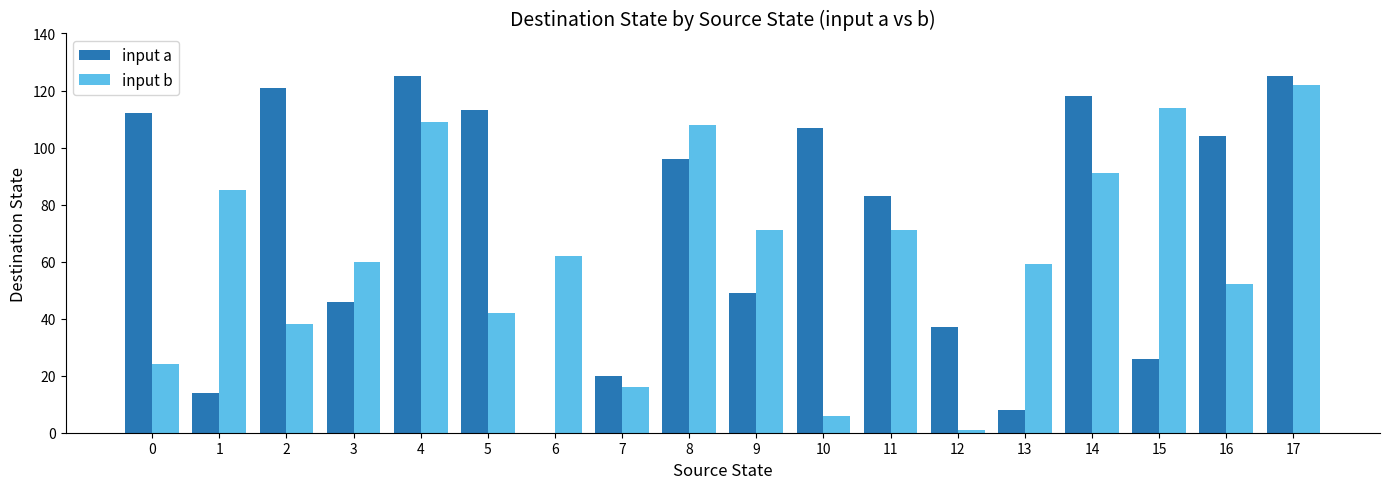

Reading right to left, list all the values displayed in this chart.

input a: 125	104	26	118	8	37	83	107	49	96	20	0	113	125	46	121	14	112
input b: 122	52	114	91	59	1	71	6	71	108	16	62	42	109	60	38	85	24